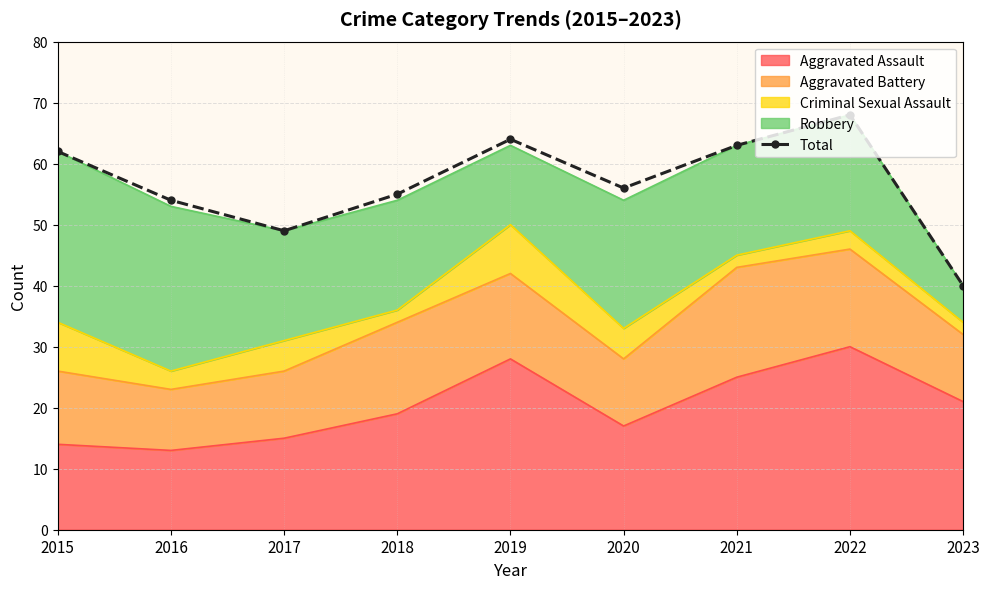

Which label corresponds to the largest value in the chart?

2022